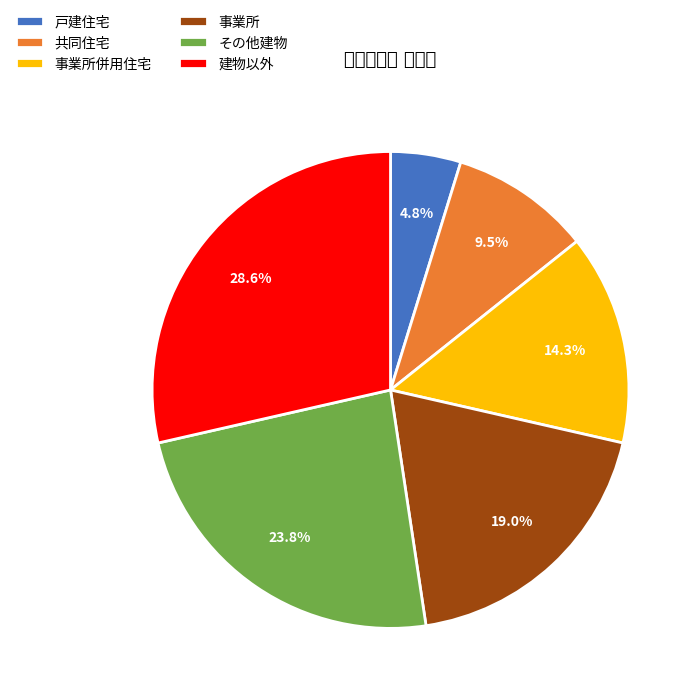

Rank the categories by value from highest to lowest.

建物以外, その他建物, 事業所, 事業所併用住宅, 共同住宅, 戸建住宅